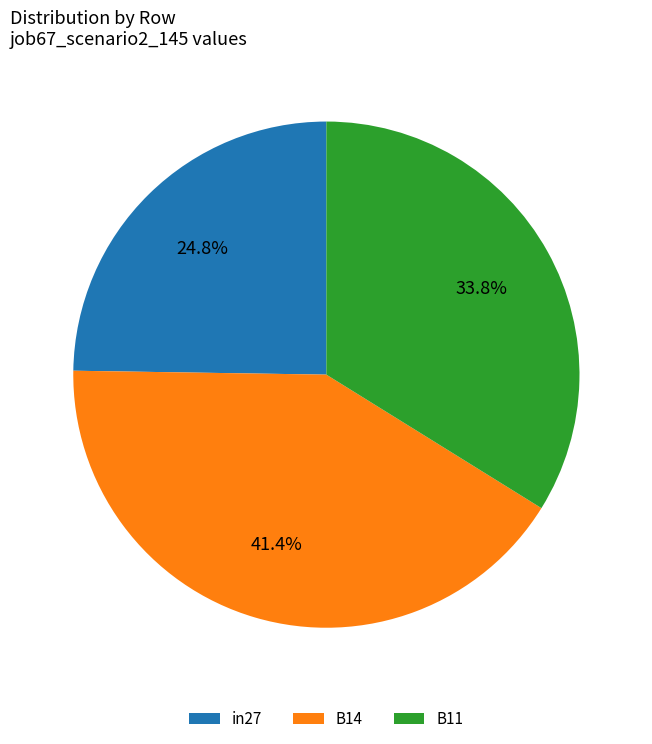

Which category has the smallest portion of the pie?

in27